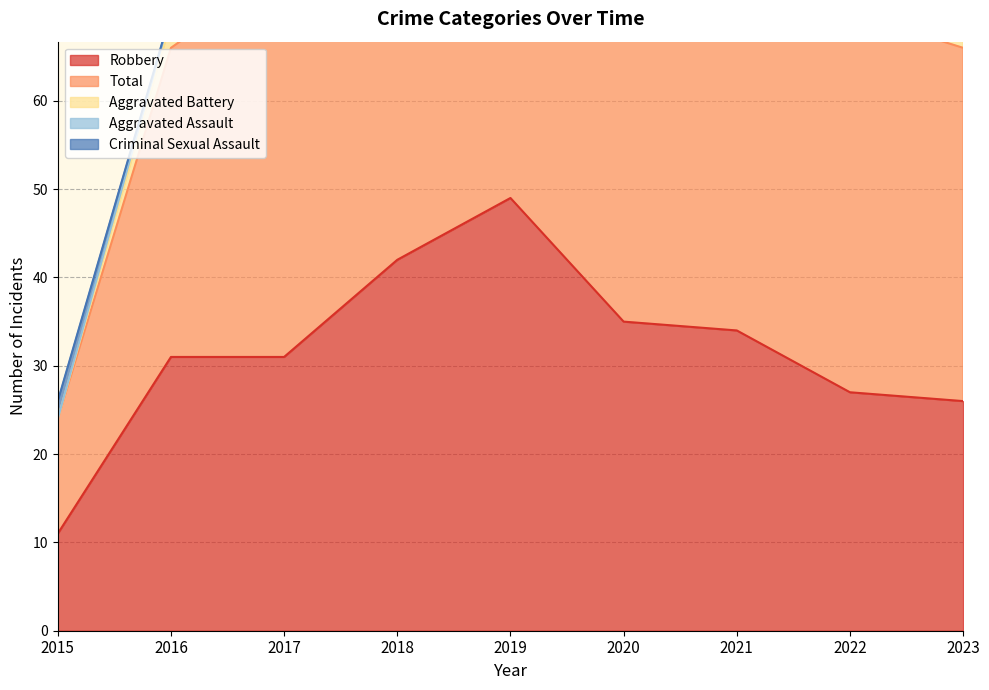

What are all the series names shown in the legend?

Robbery, Total, Aggravated Battery, Aggravated Assault, Criminal Sexual Assault